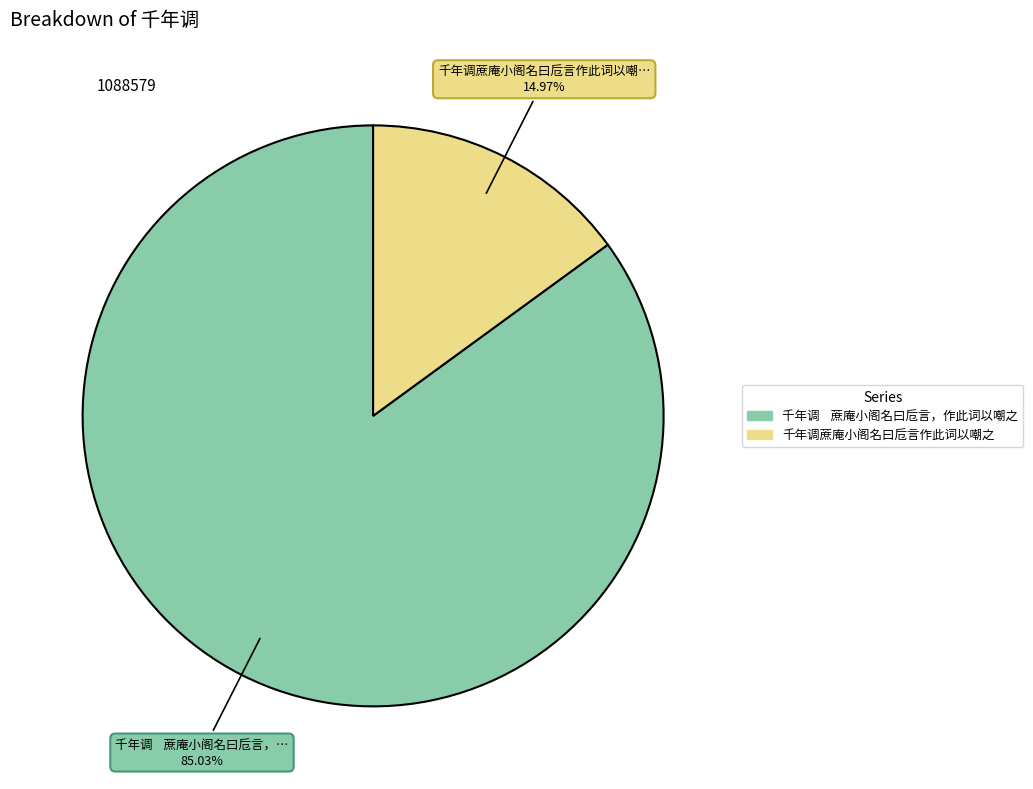

Combined, do 千年调 蔗庵小阁名曰卮言，作此词以嘲之 and 千年调蔗庵小阁名曰卮言作此词以嘲之 account for over 50%?

Yes